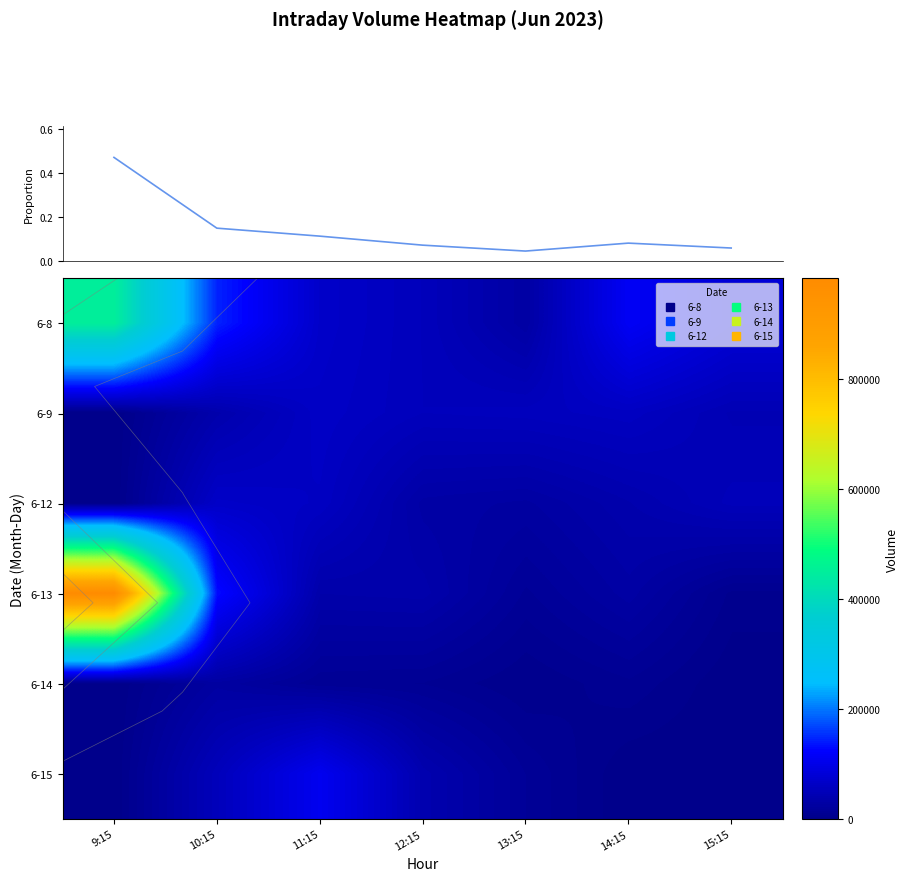

At which category is the sum across all series the highest?

9:15